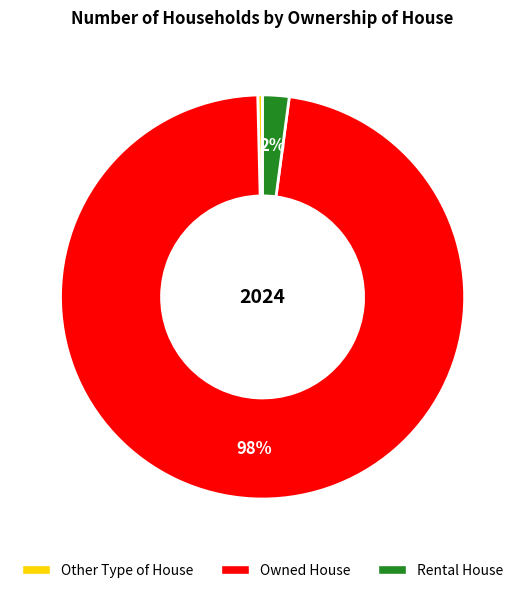

How many slices are in this pie chart?

3